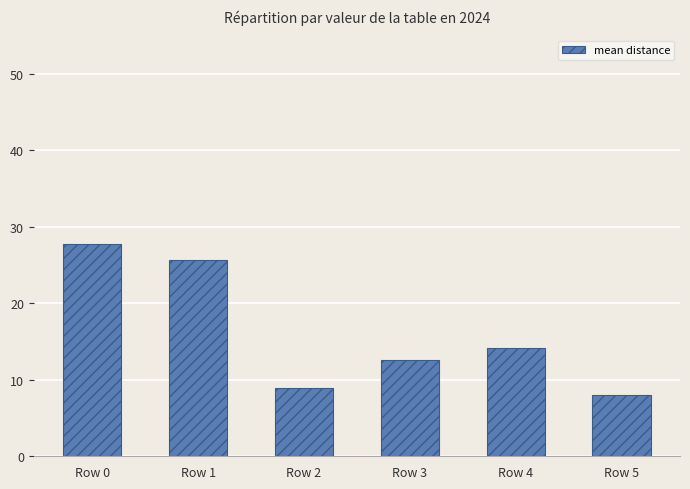

Are the bars grouped side by side (vs. stacked)?

No